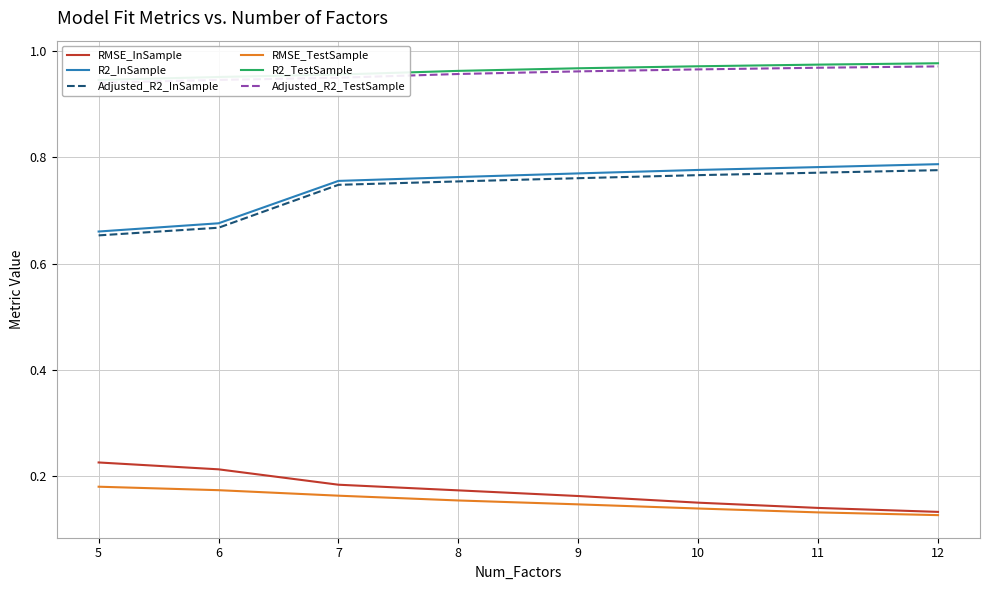

Which category has the lowest value in the R2_InSample series?

5